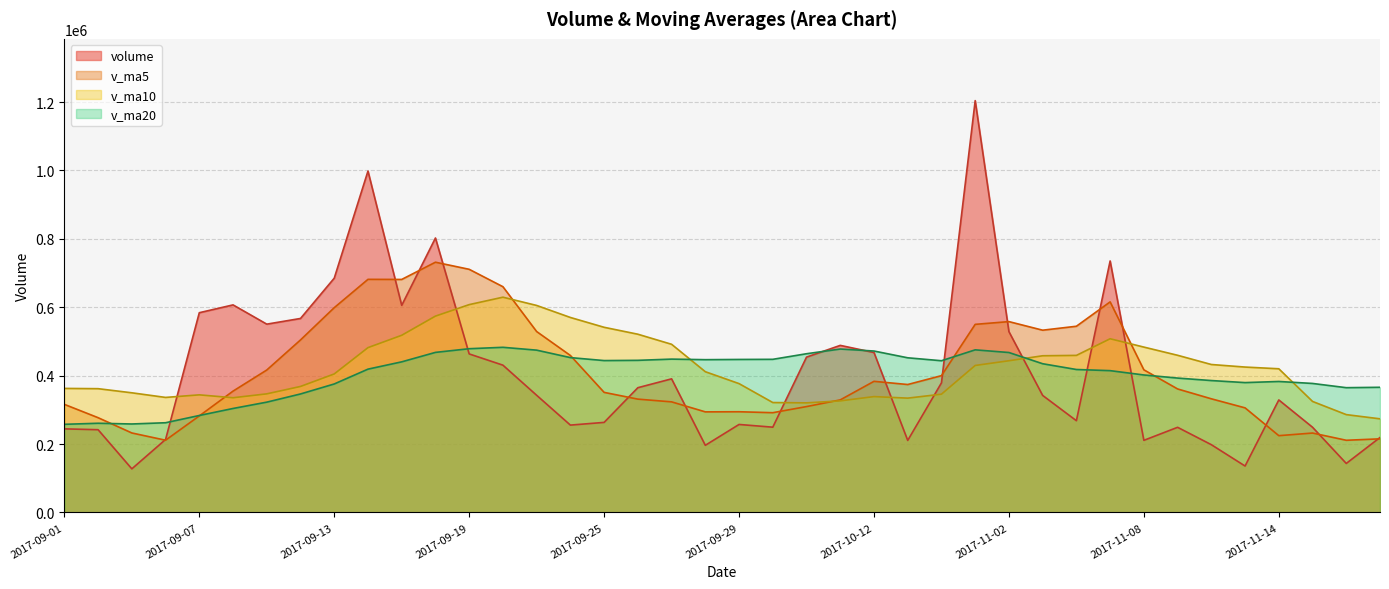

Between 2017-09-12 and 2017-10-12, which series saw the biggest shift?

v_ma20